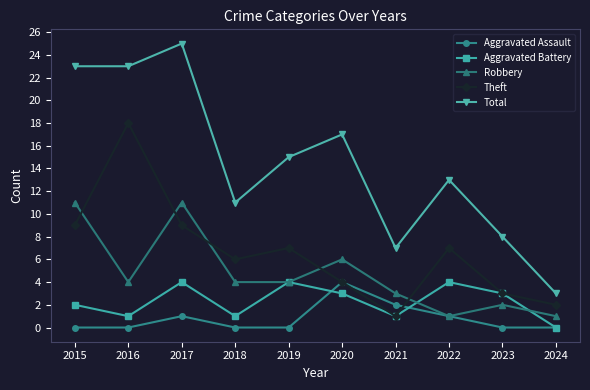

Count the number of data series in this chart.

5